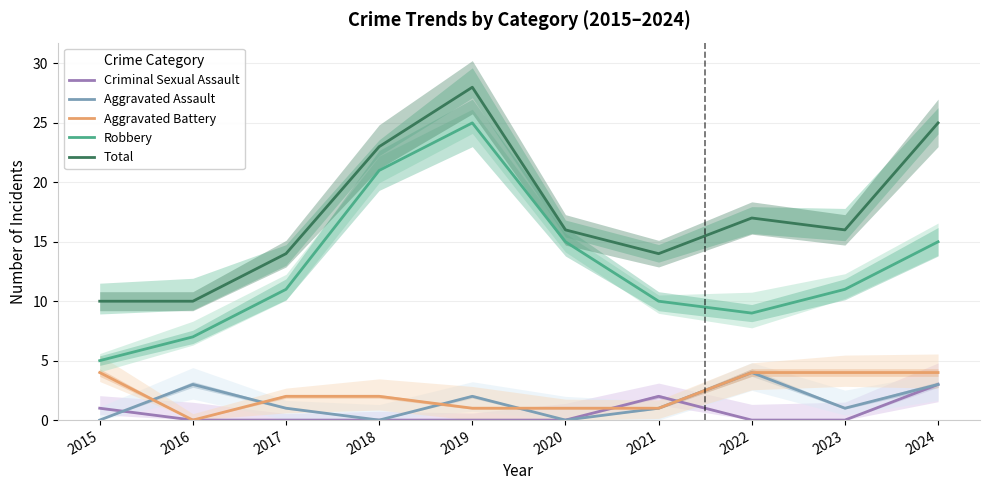

Reading left to right, list all the values displayed in this chart.

Criminal Sexual Assault: 1	0	0	0	0	0	2	0	0	3
Aggravated Assault: 0	3	1	0	2	0	1	4	1	3
Aggravated Battery: 4	0	2	2	1	1	1	4	4	4
Robbery: 5	7	11	21	25	15	10	9	11	15
Total: 10	10	14	23	28	16	14	17	16	25